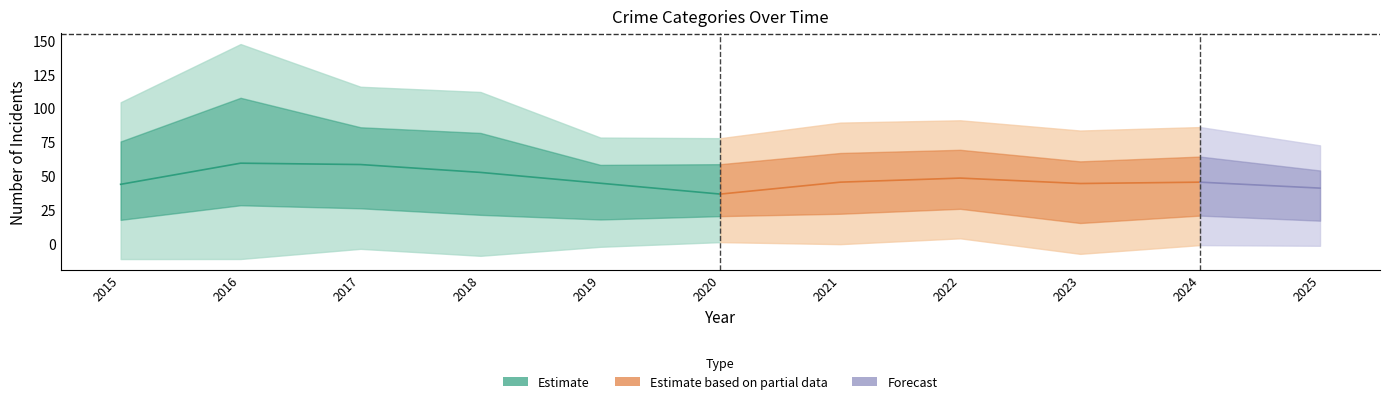

In Robbery, how many points are lower than both neighbors (excluding endpoints)?

1